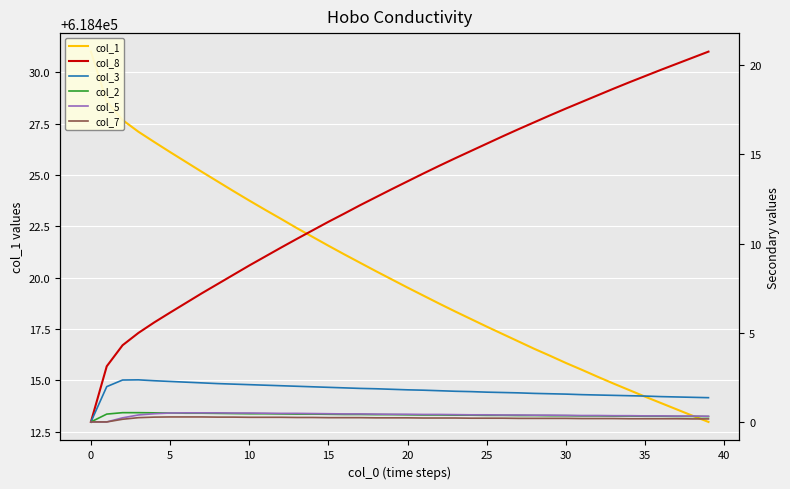

The col_8 series shows 20.4 at 38. True or false?

True